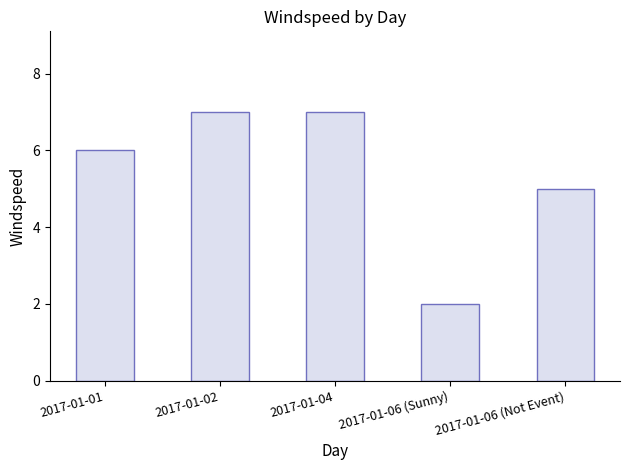

Count the number of categories in the chart.

5